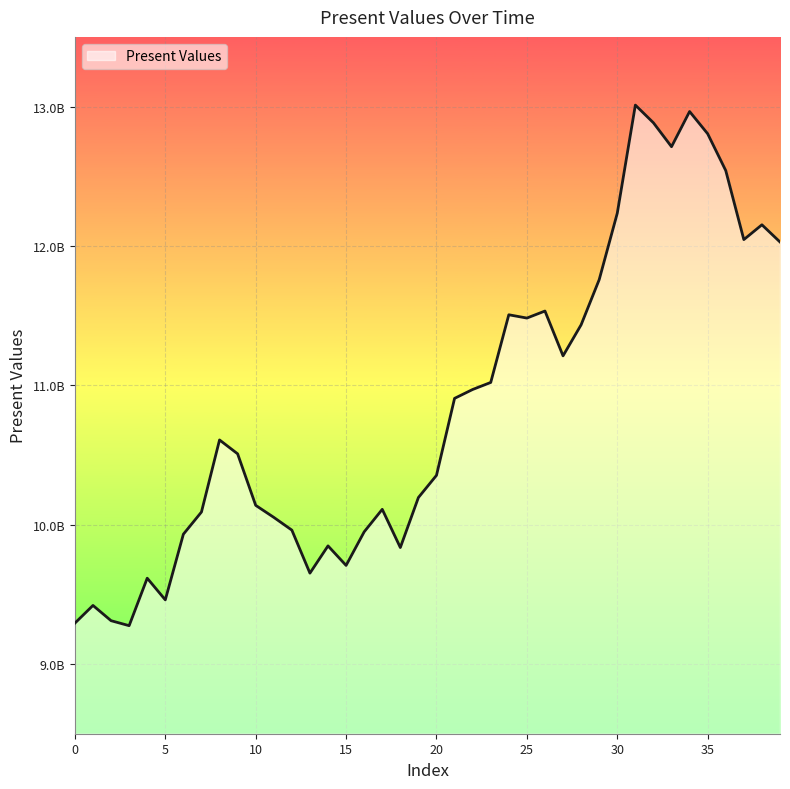

Where does the data first go above 10607916372?

8